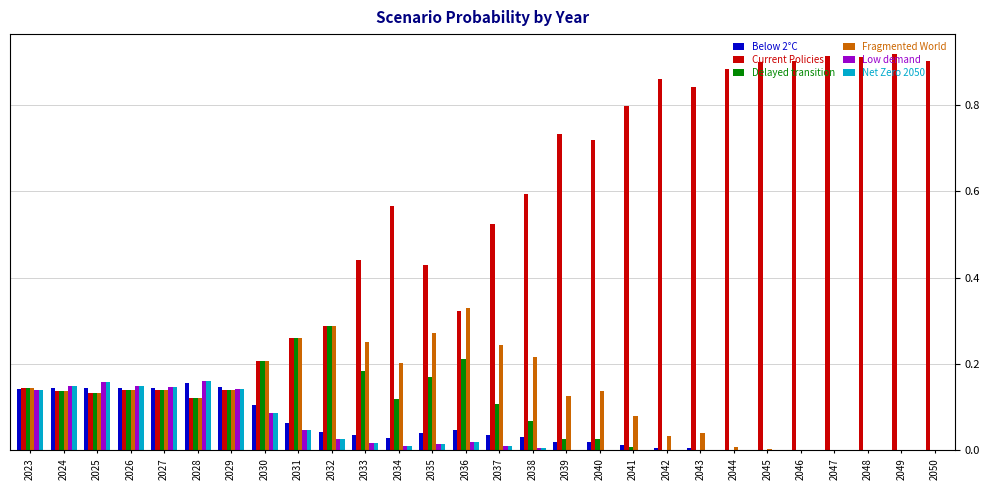

Which series has the largest total across all categories?

Current Policies